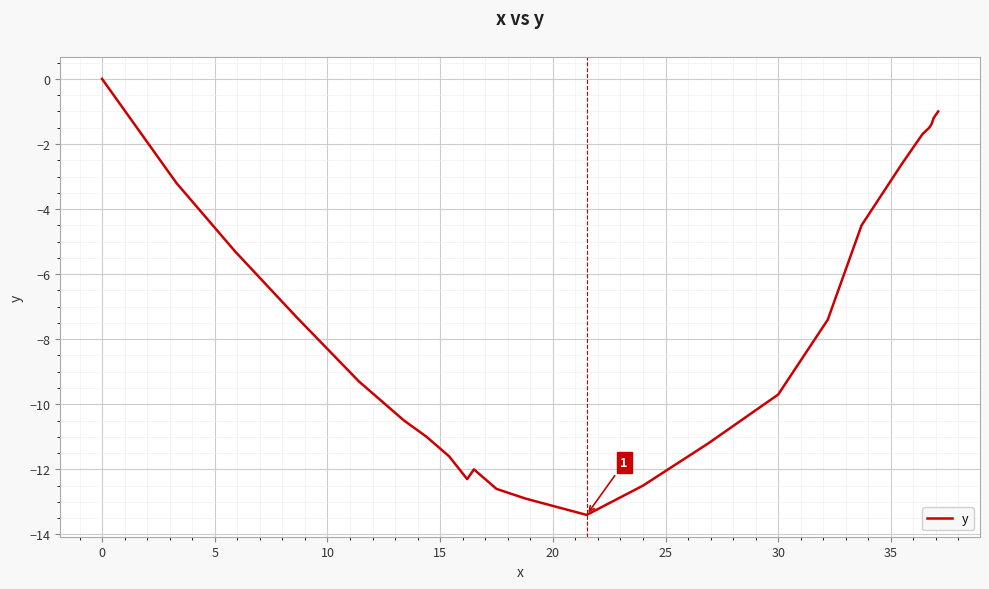

How many lines are shown in the chart?

1